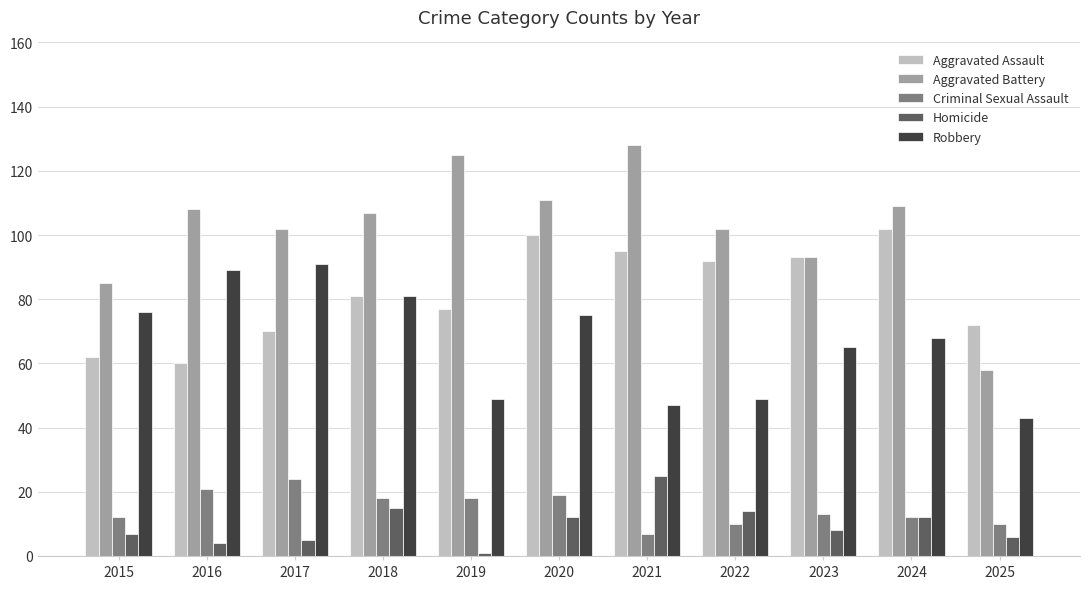

Which series changed the most between 2023 and 2024?

Aggravated Battery